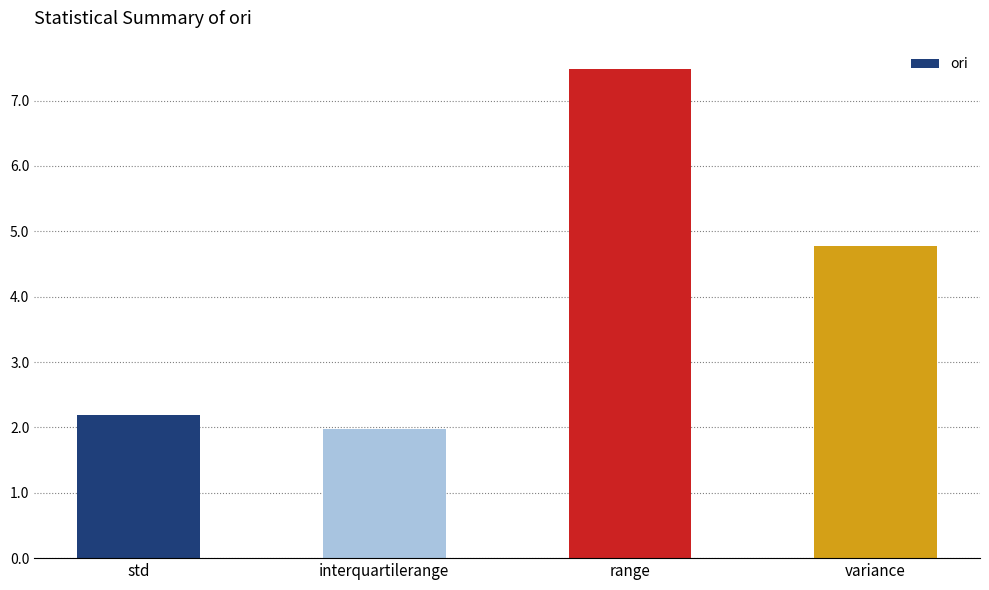

Is it true that the value at variance is 4.8?

True